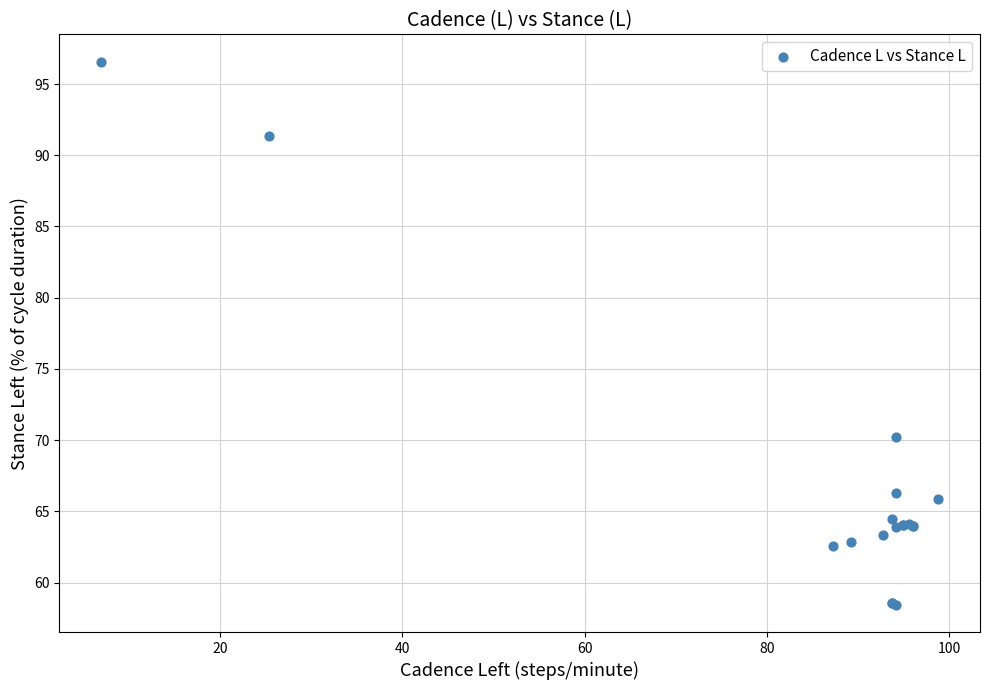

What Y value in the scatter plot is closest to 77?

70.2